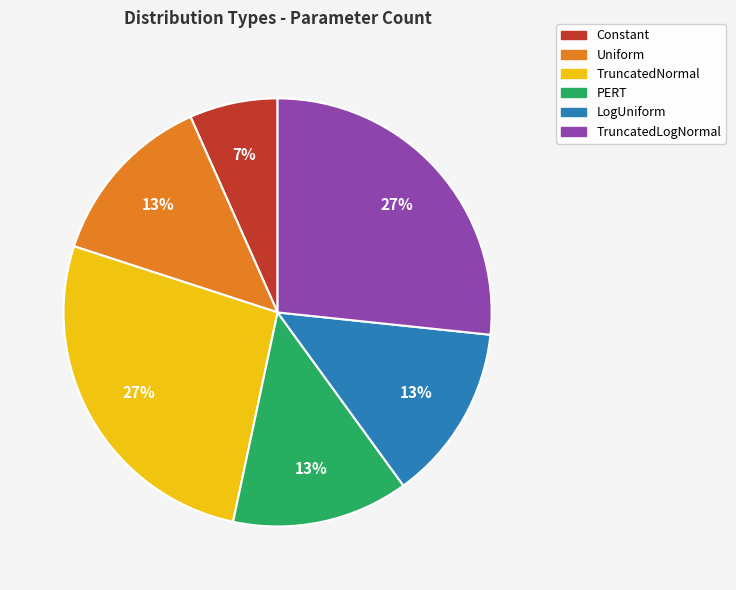

True or false: TruncatedNormal accounts for 27% of the total.

True